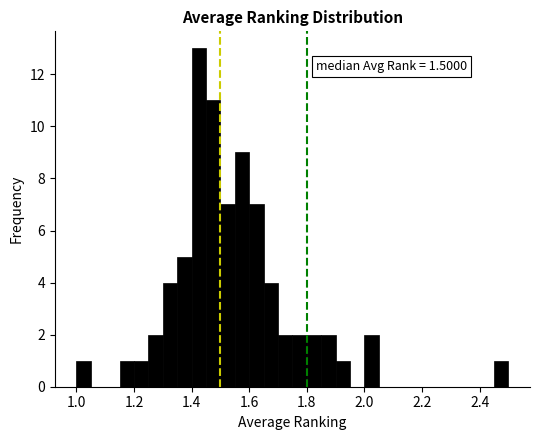

Read against the x-axis, roughly where is the centre of the tallest bar?

1.42